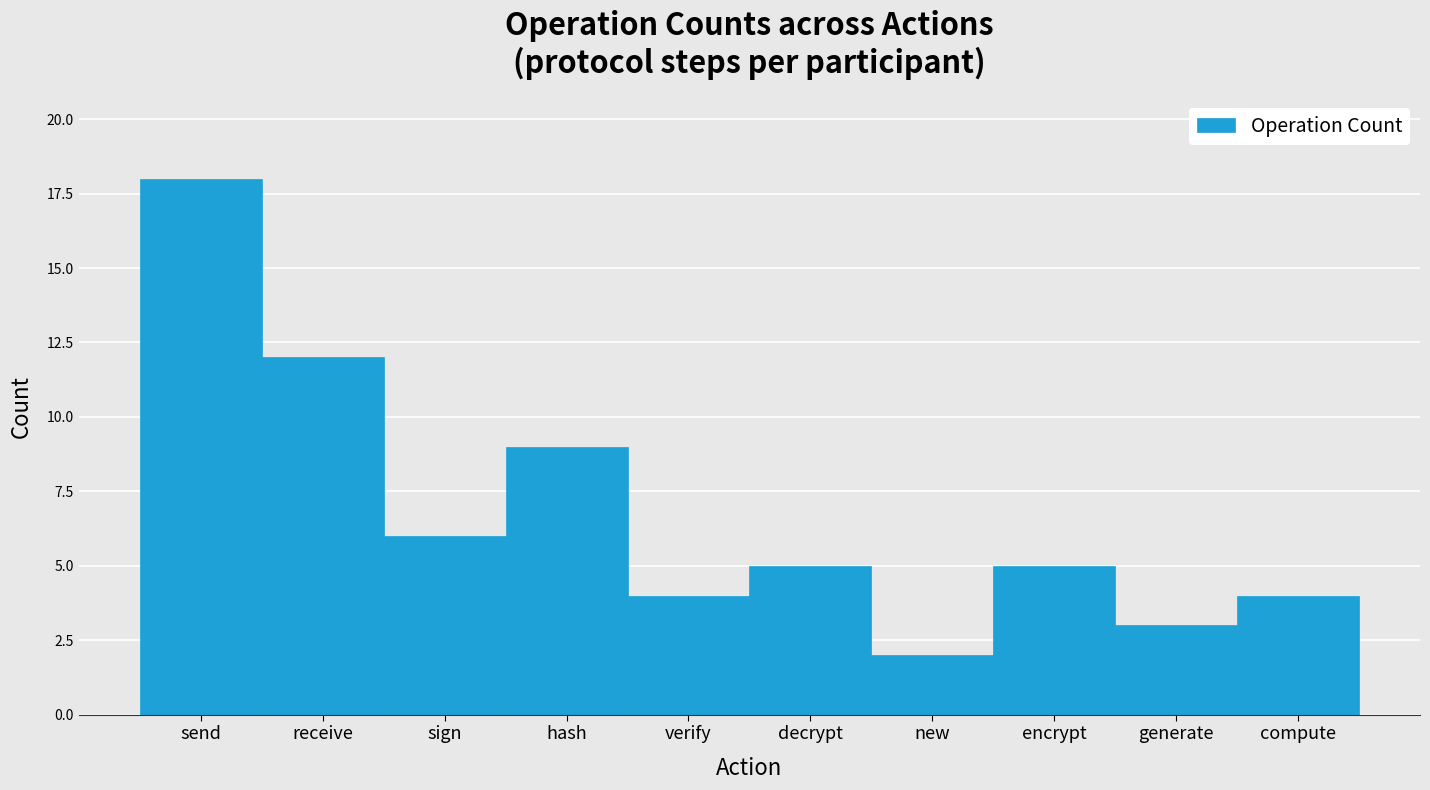

Reading left to right, what are all the values shown in this chart?

18	12	6	9	4	5	2	5	3	4